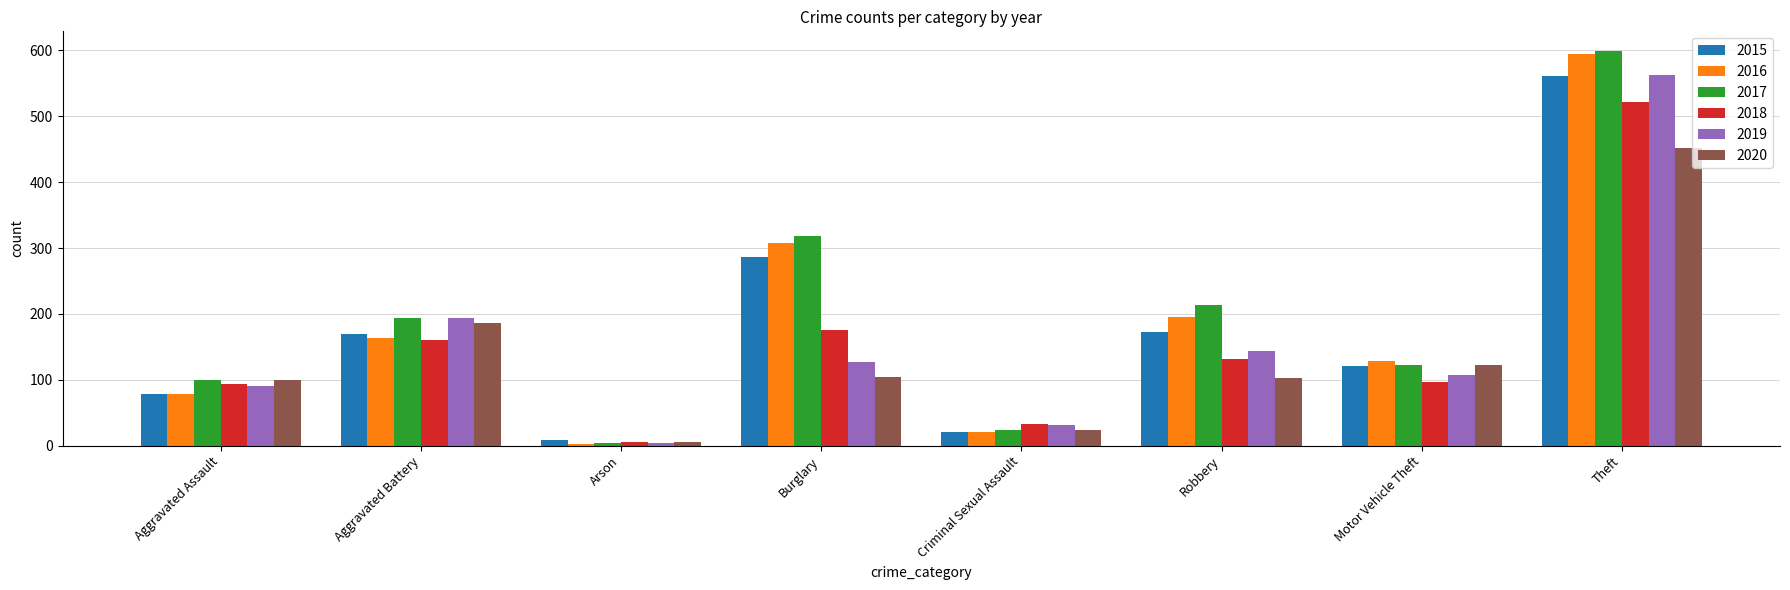

At how many categories does at least one series exceed 158?

4